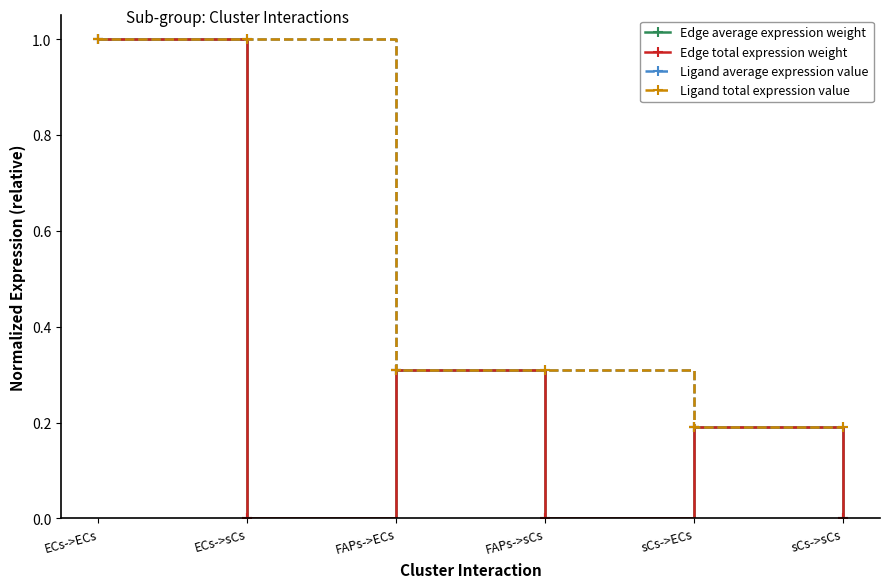

Which series changed the most between ECs->sCs and FAPs->sCs?

Ligand average expression value